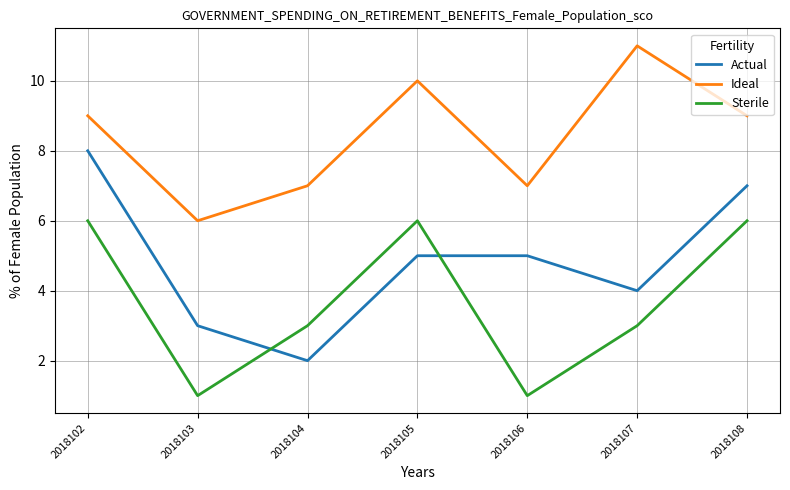

What is the sum of the Sterile values at 2018103 and 2018107?

4